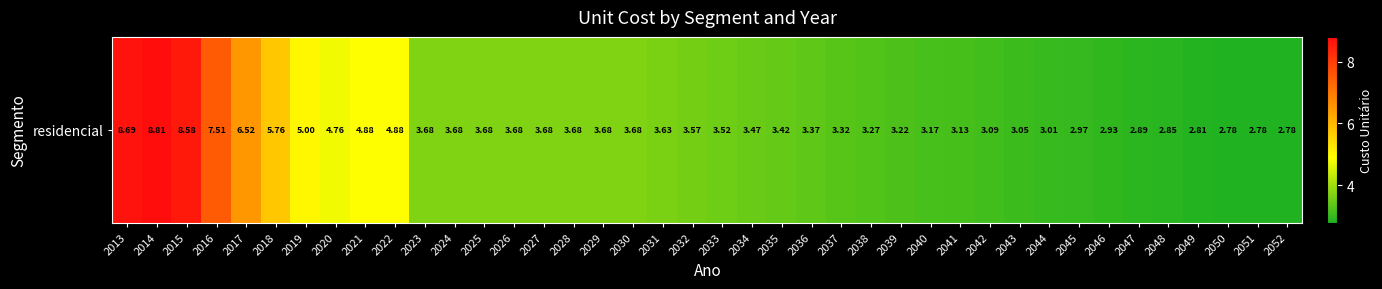

What is the ratio of the value at 2019 to the value at 2027?

1.4